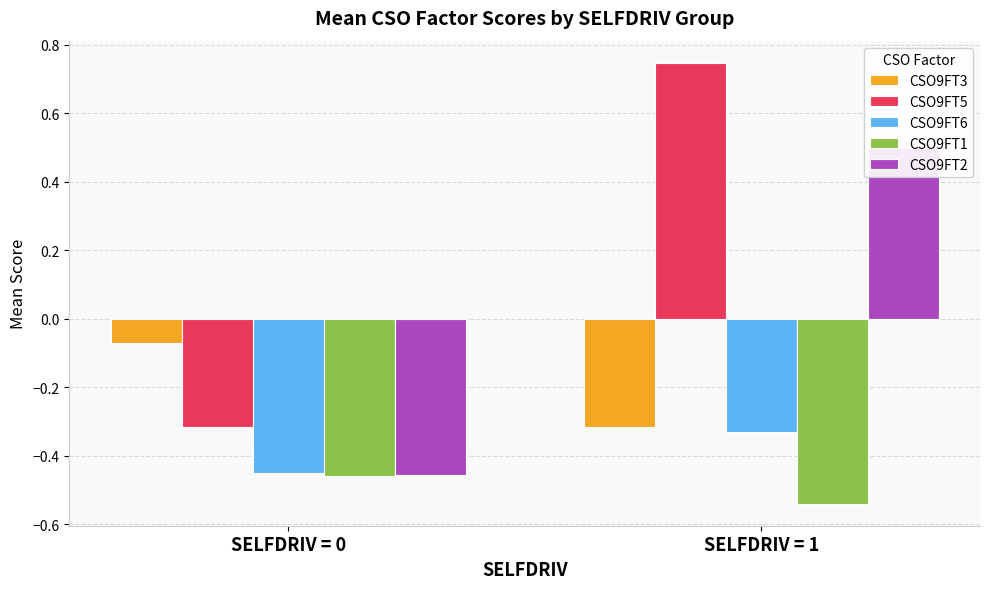

List the series in order of their overall mean, highest first.

CSO9FT5, CSO9FT2, CSO9FT3, CSO9FT6, CSO9FT1